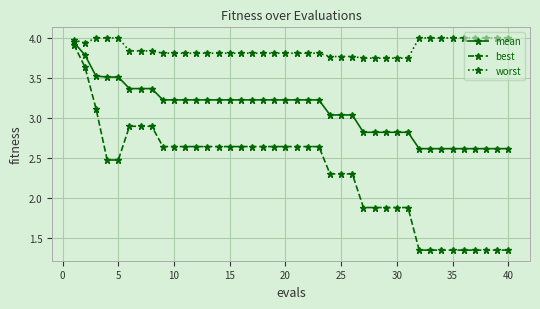

How many lines are shown in the chart?

3